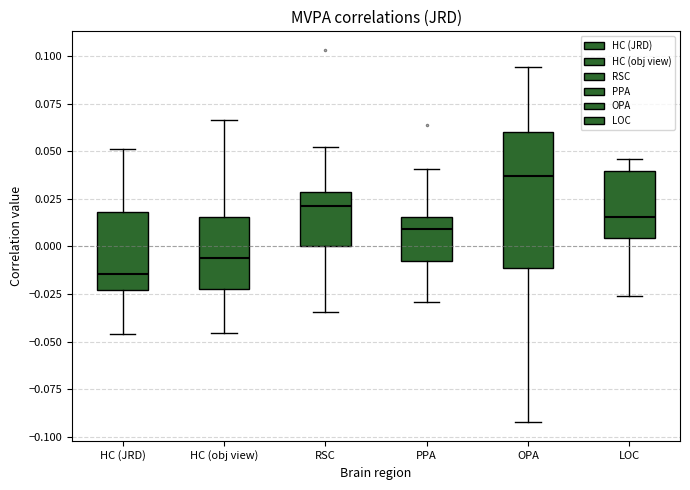

Which box's median line is the highest?

OPA